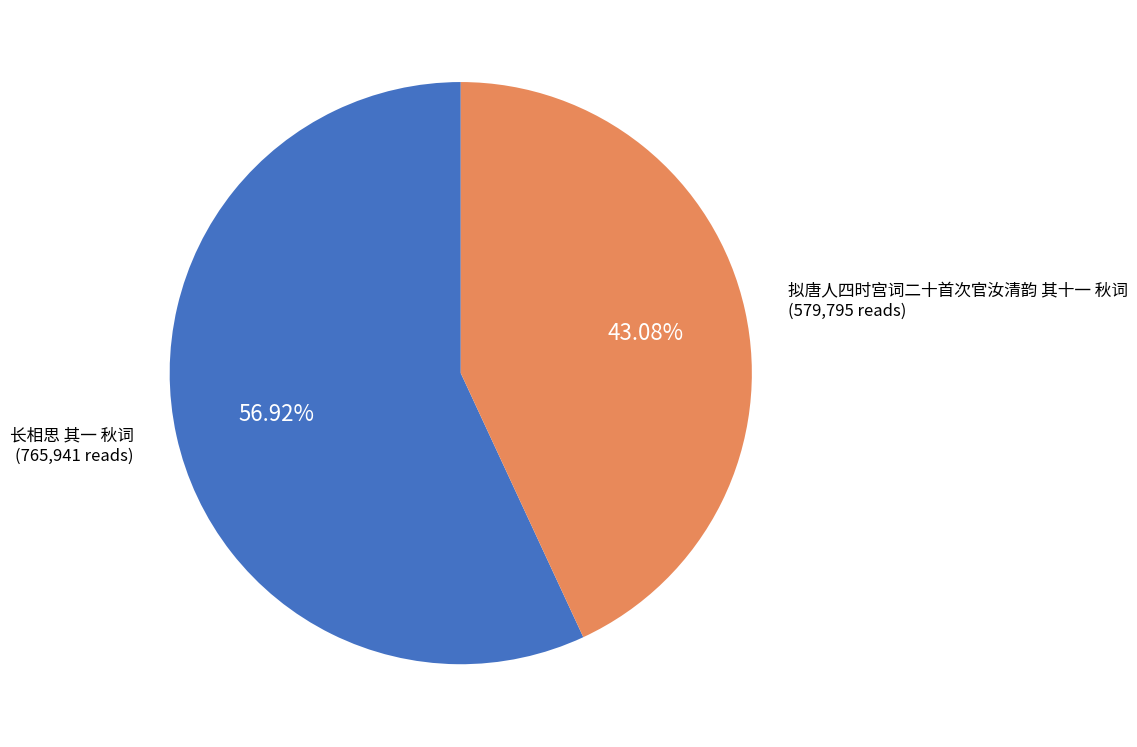

To the nearest percent, what percentage of the pie is 拟唐人四时宫词二十首次官汝清韵 其十一 秋词?

43%